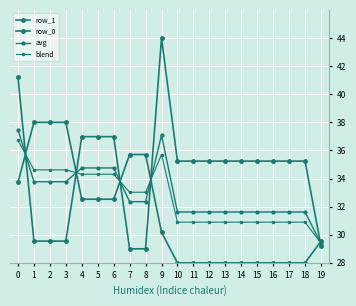

How many interior local peaks does the blend series have?

1